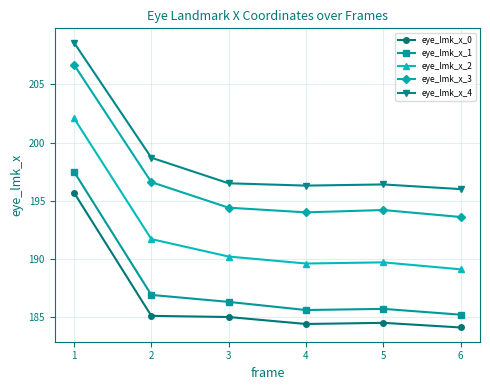

What is the difference between the second highest and second lowest values in the eye_lmk_x_2 series?

2.1